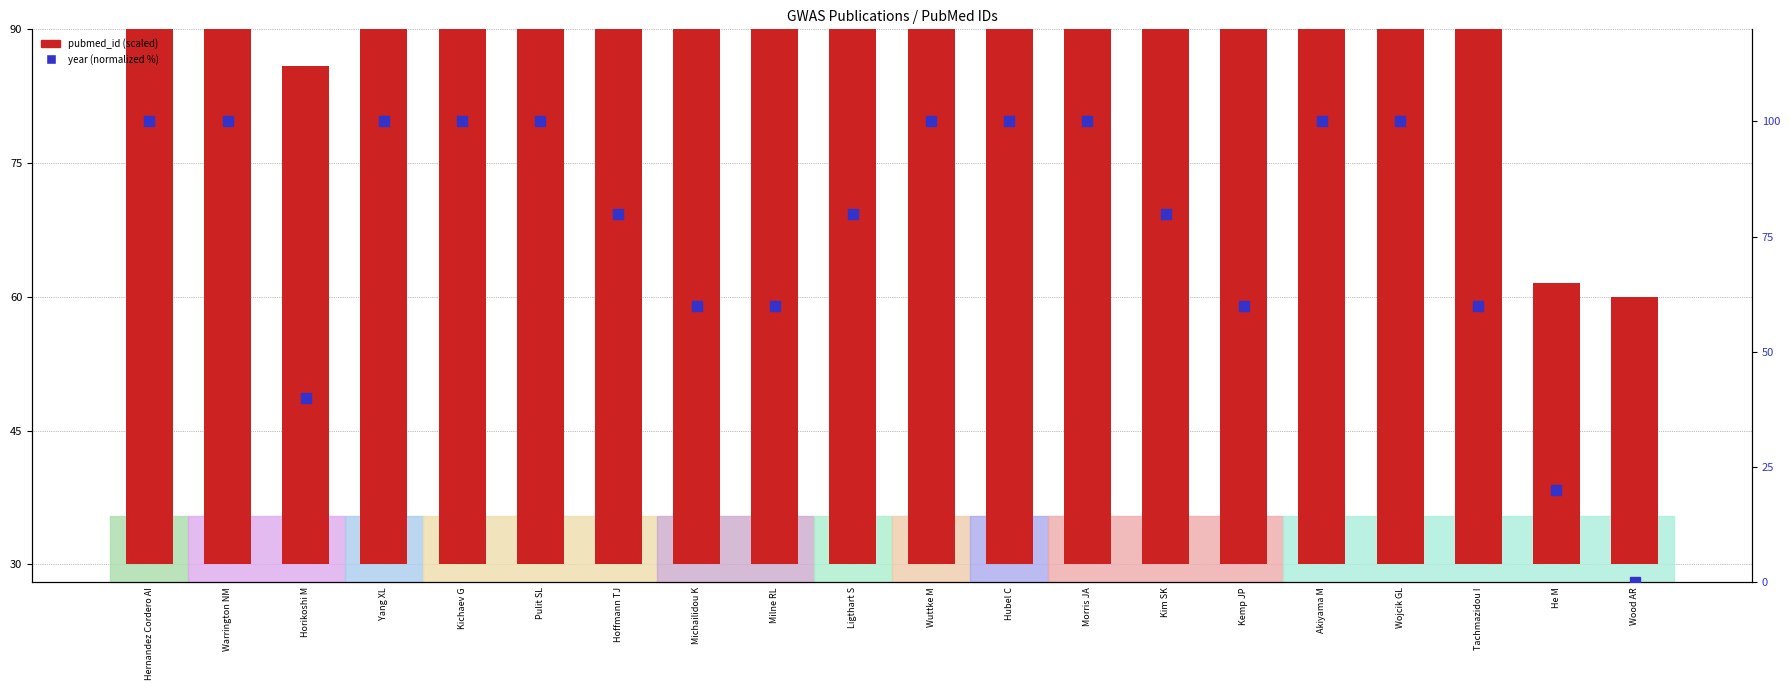

Between Ligthart S and He M, which series saw the biggest shift?

year (normalized %)